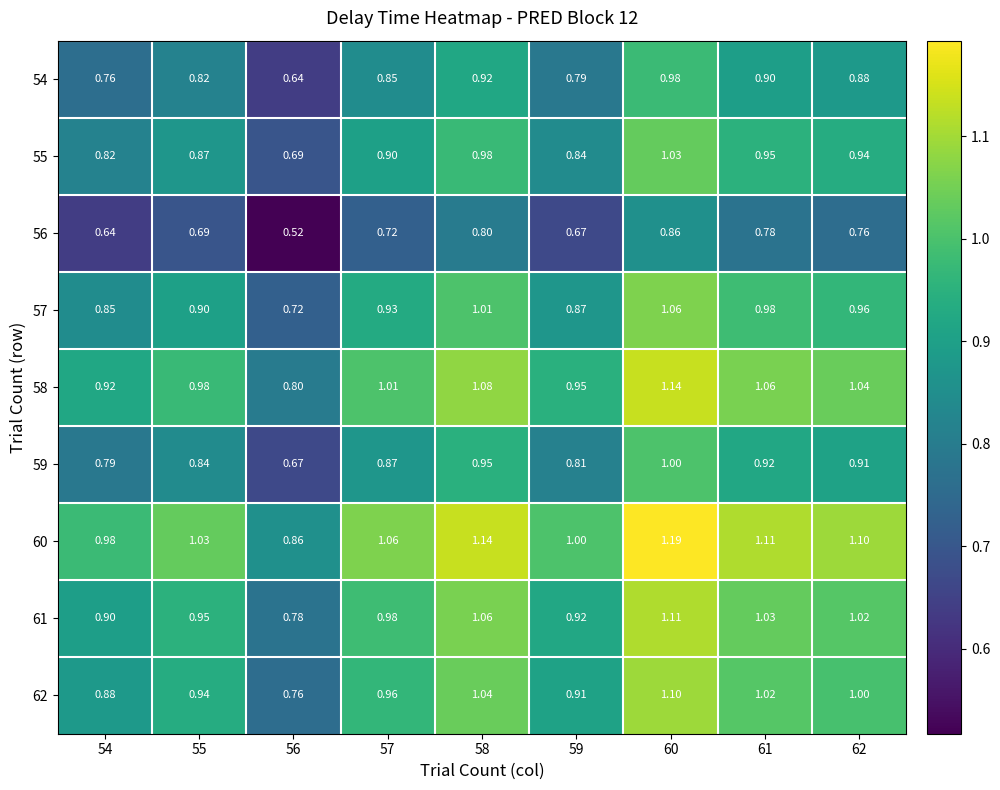

Is the value of 58 at 59 greater than the value of 59 at 59?

Yes